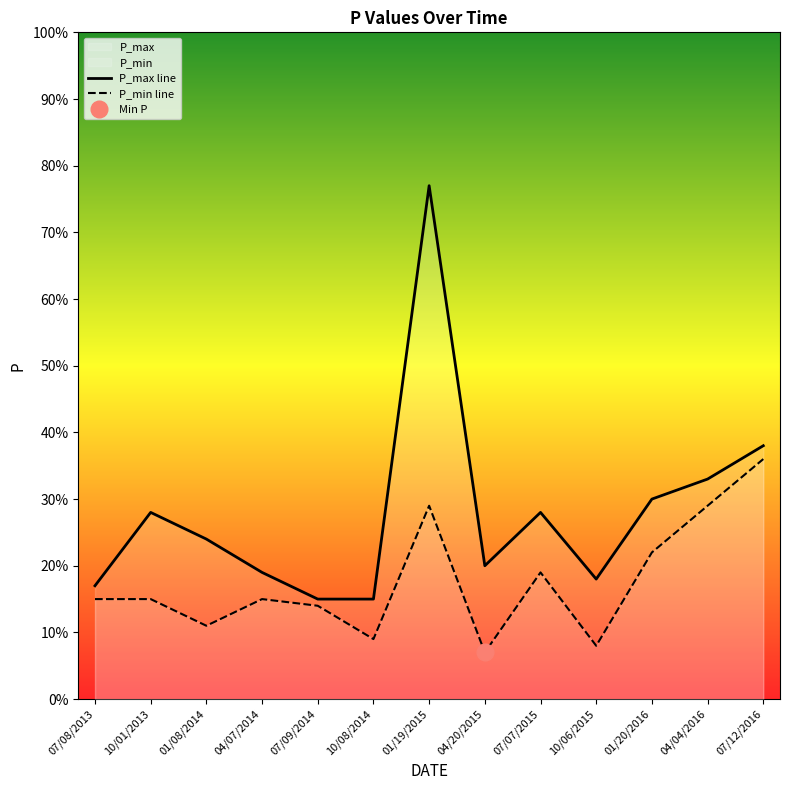

Count the P_max line values in the range 0 to 1.

13